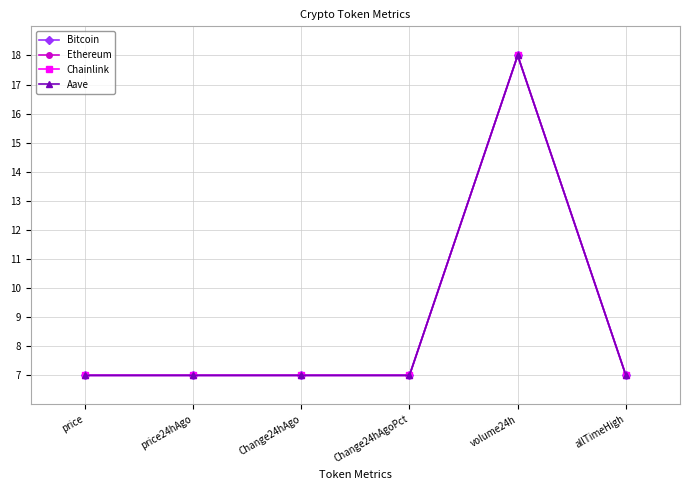

Which category has the highest value across all series?

volume24h